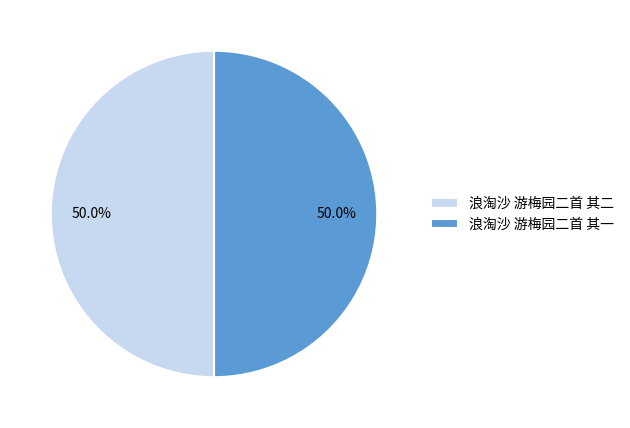

The 浪淘沙 游梅园二首 其二 slice represents 50% of the pie. True or false?

True